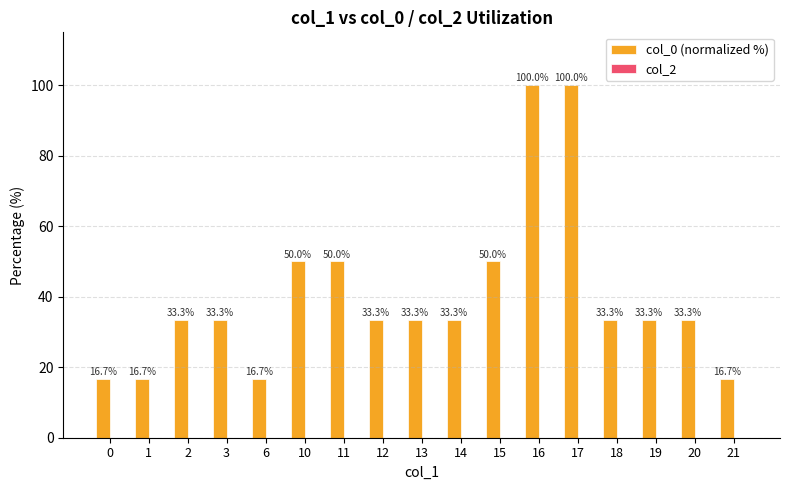

What is the greatest value displayed?

100.0